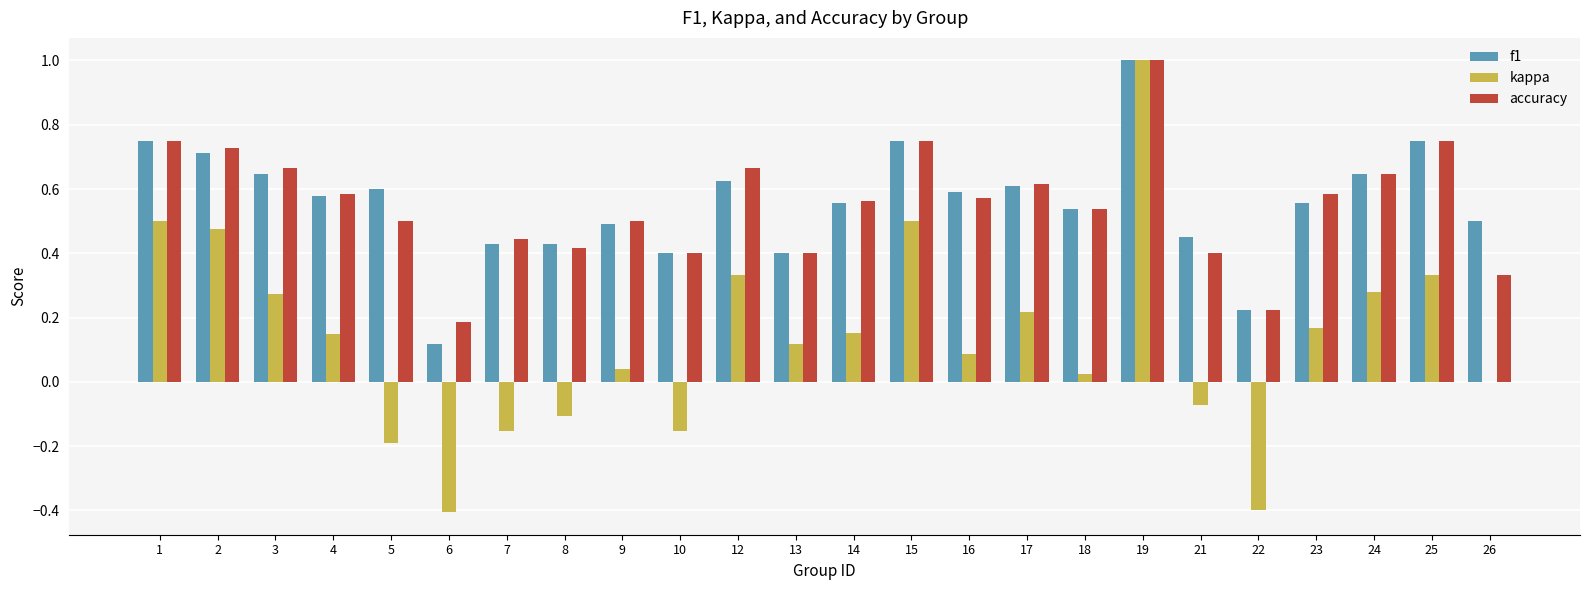

The kappa series shows 0.1 at 4. True or false?

True